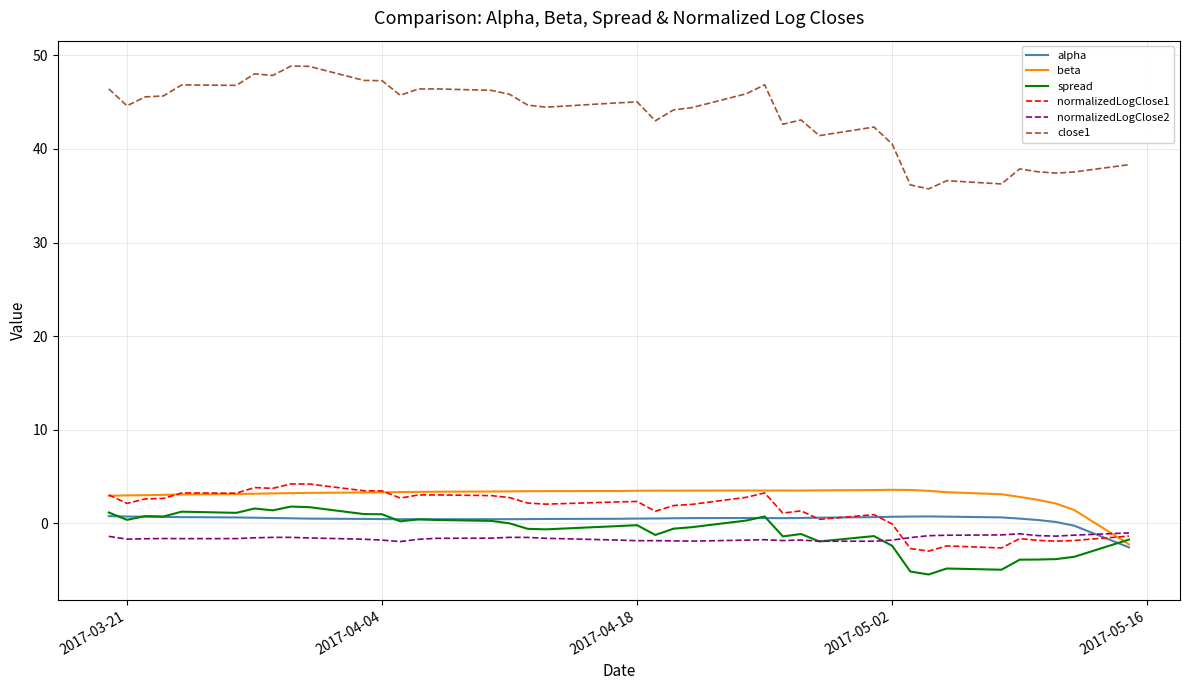

Does the chart have visible grid lines?

Yes